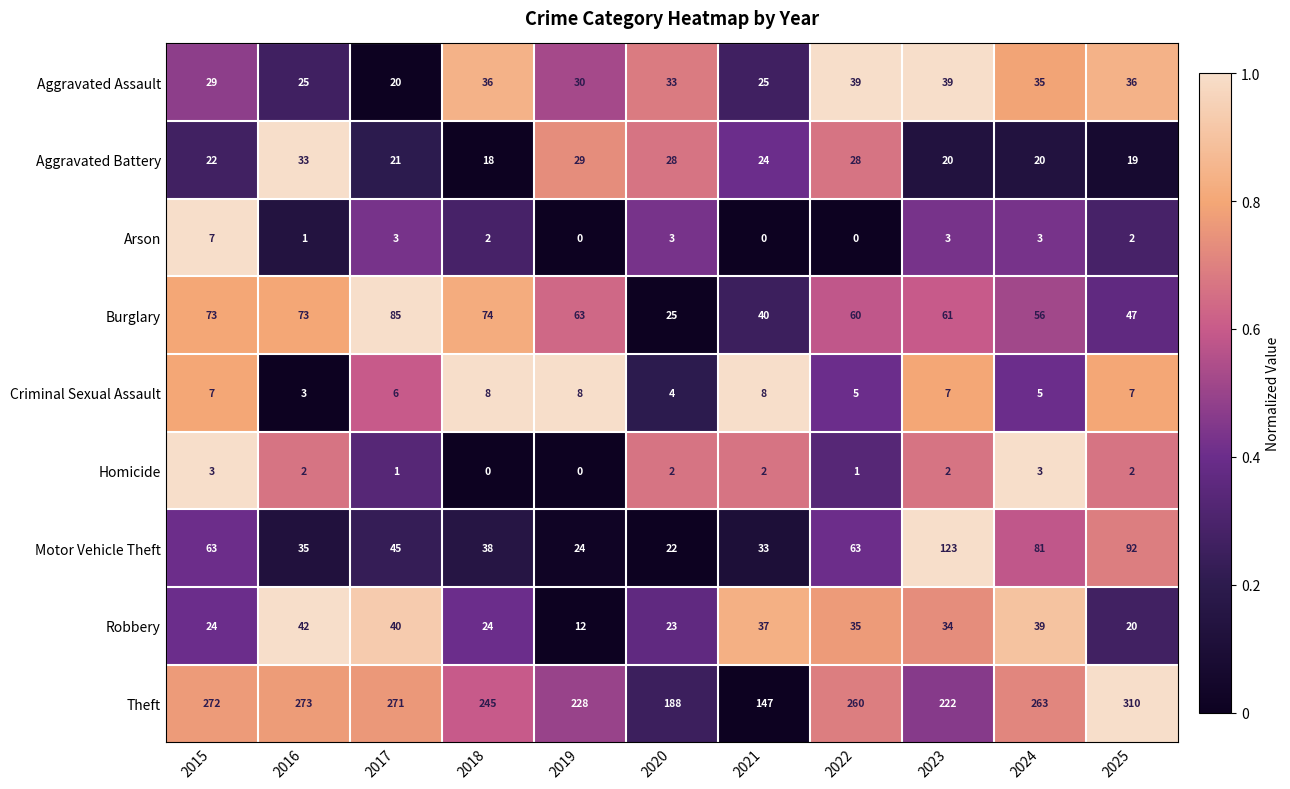

At which label does Theft first exceed 260?

2015